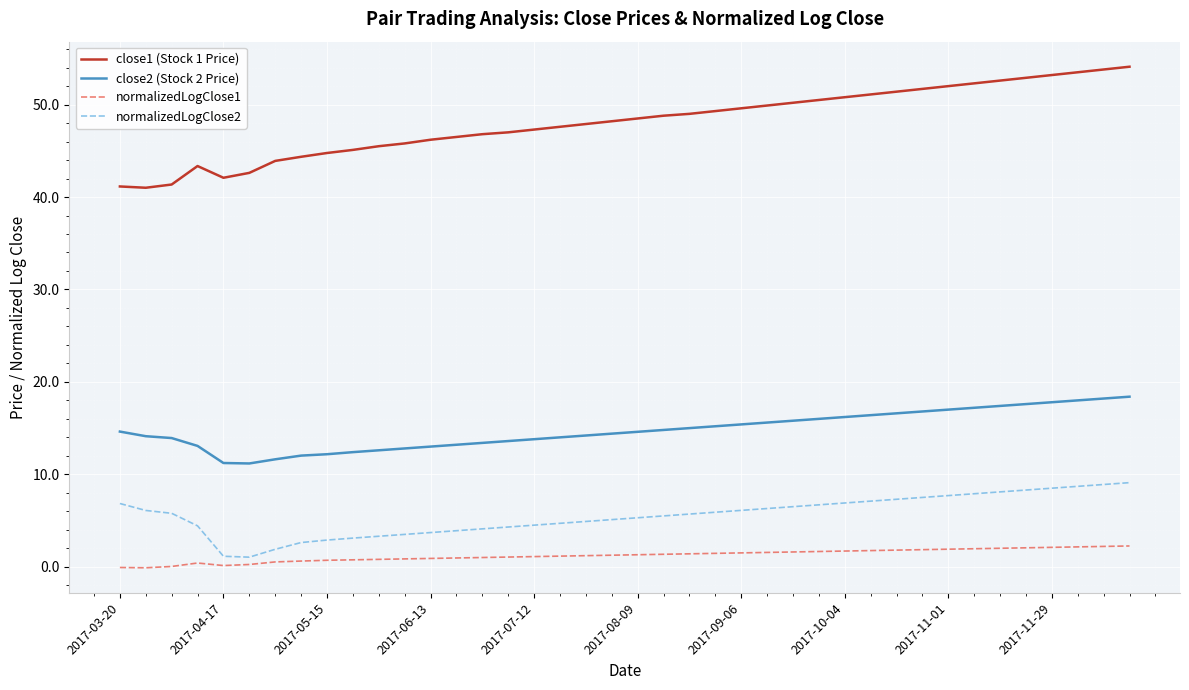

Which series has the largest range (max minus min)?

close1 (Stock 1 Price)